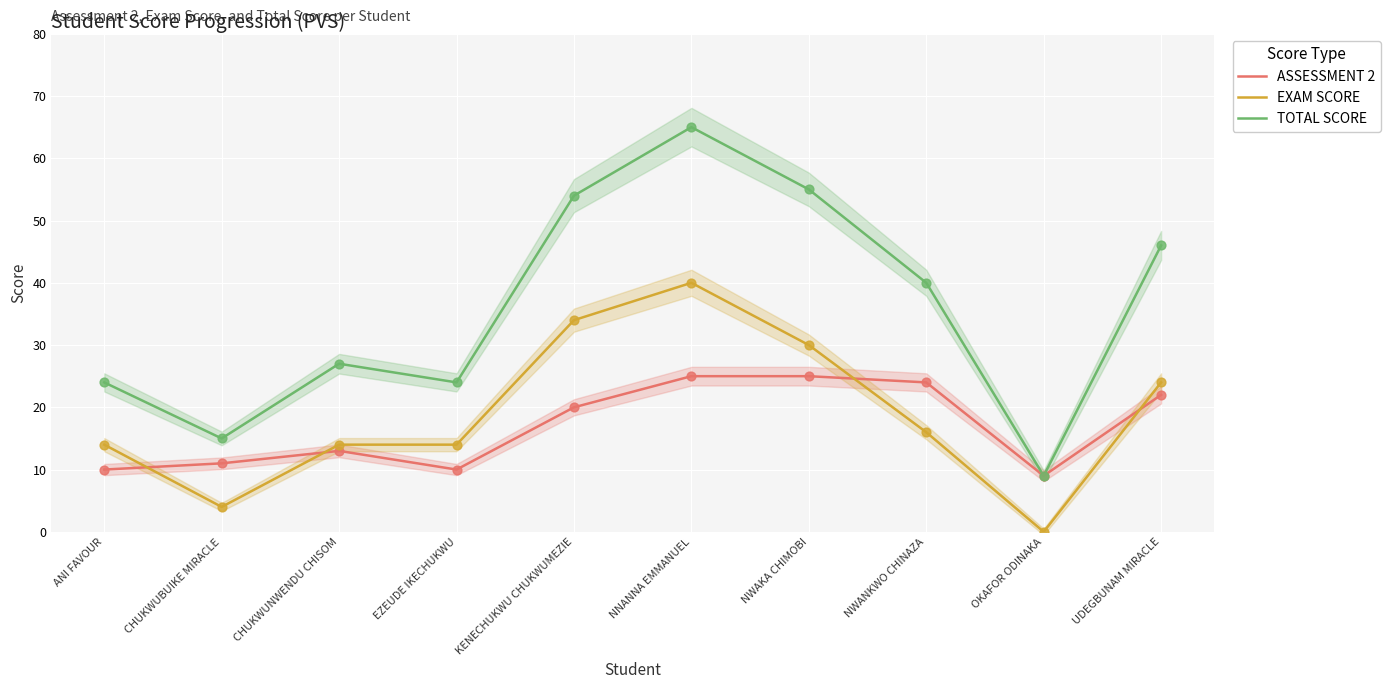

At which category is the sum across all series the highest?

NNANNA EMMANUEL